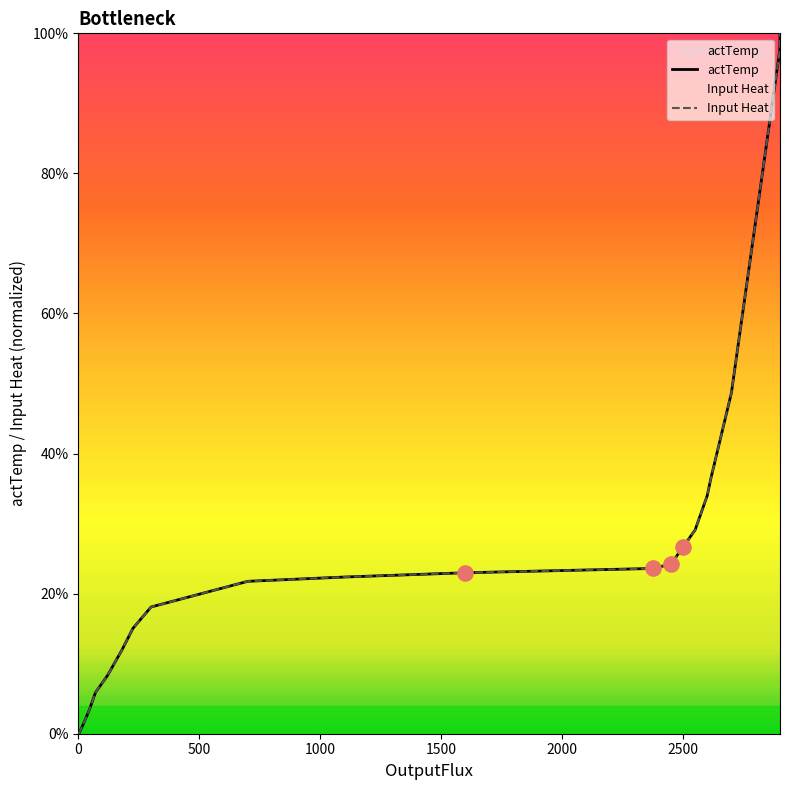

Which series contains the highest Y value?

actTemp